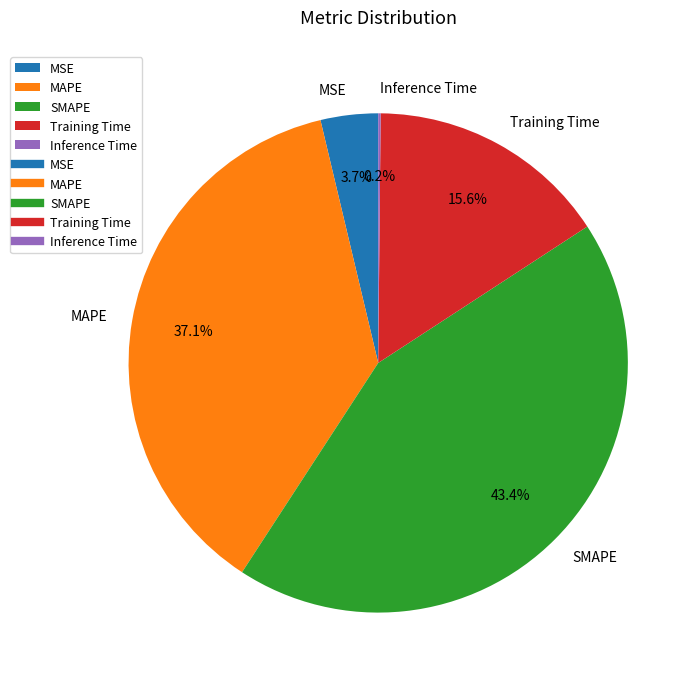

Does MAPE represent more than half of the total?

No